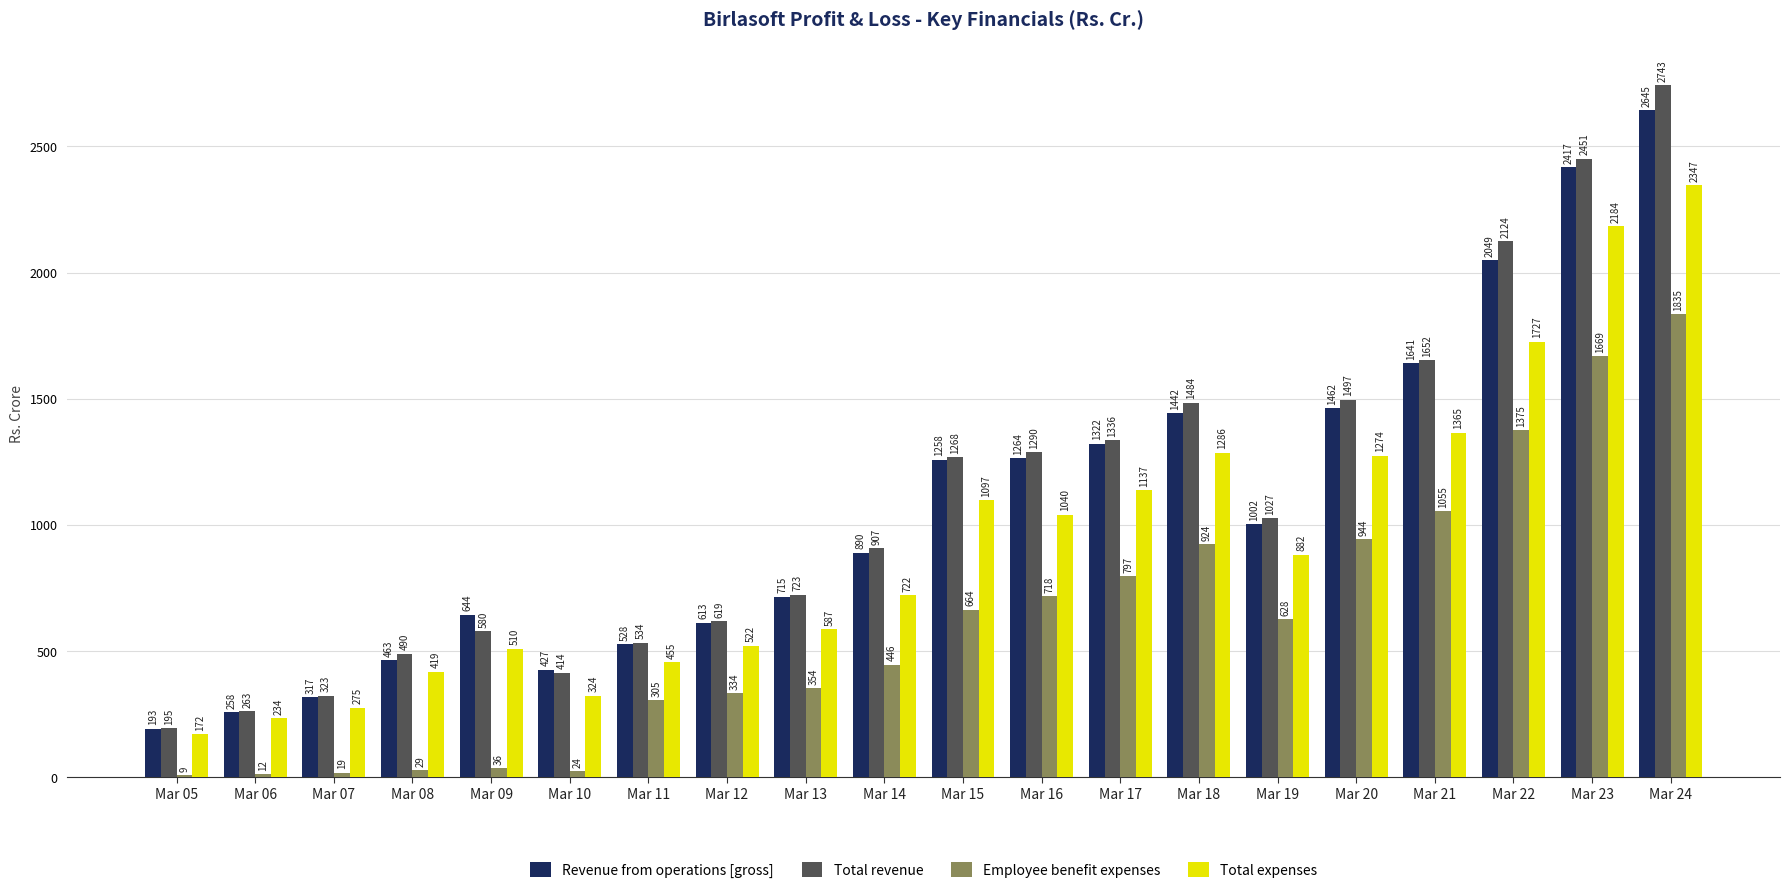

What is the average value of the Total expenses series?

928.0